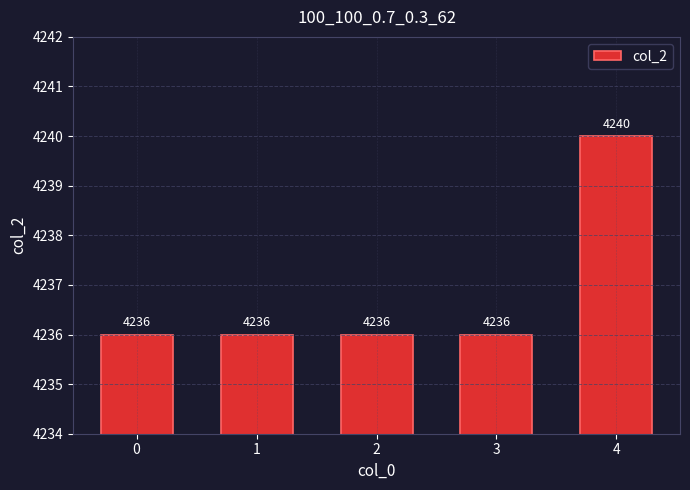

What is the value of the 5th bar from the left?

4240